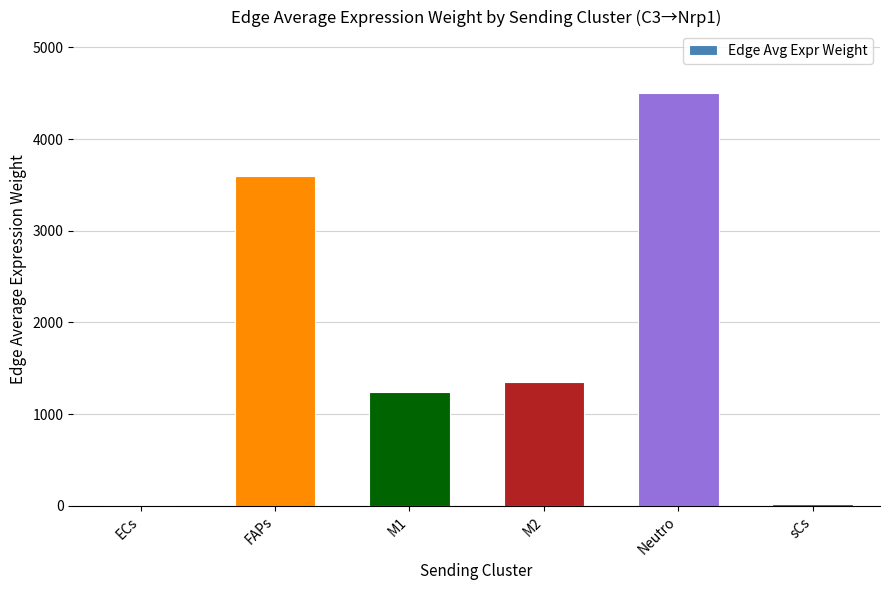

What is the difference between the values at M2 and Neutro?

3146.0